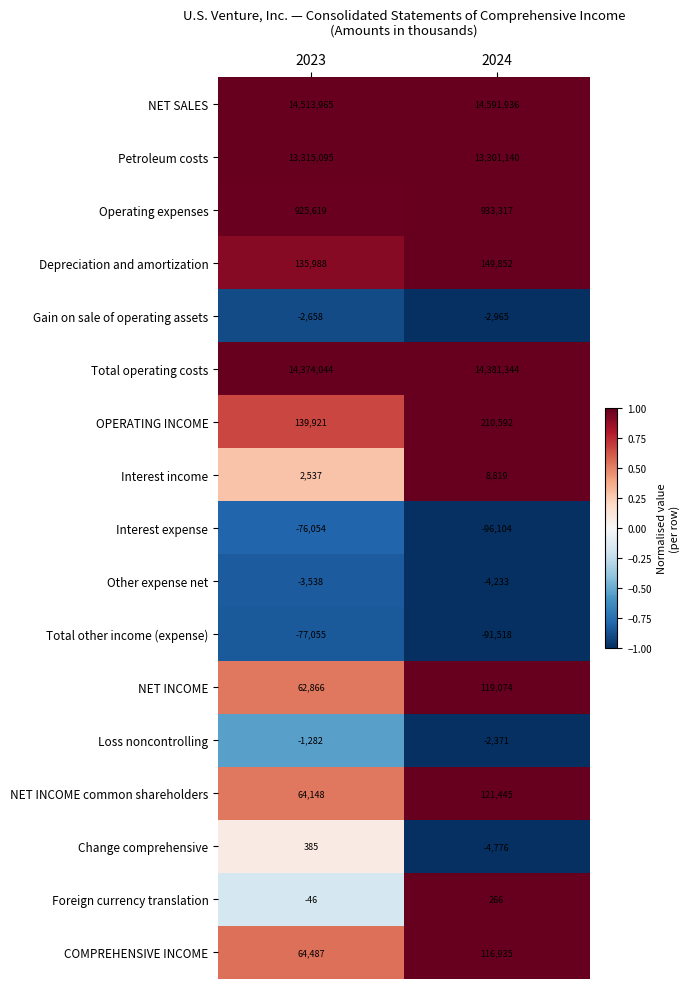

Which series has the largest total across all categories?

NET SALES